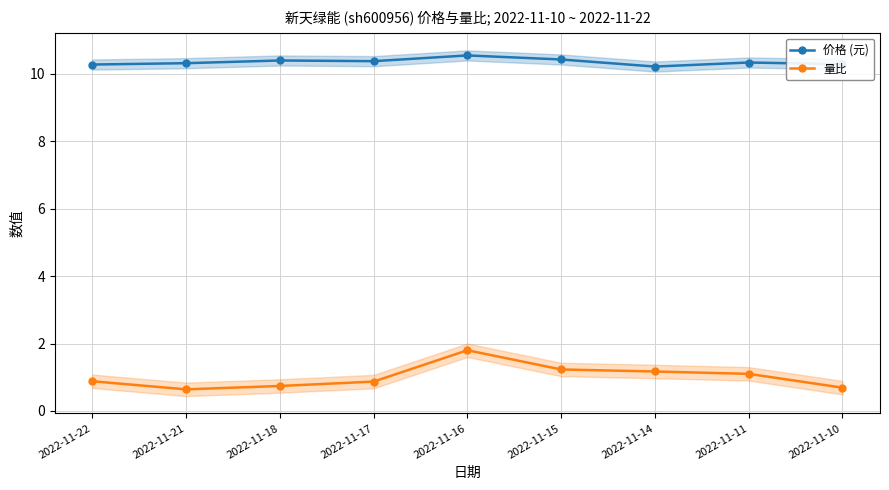

What is the highest value of the 量比 series?

1.8